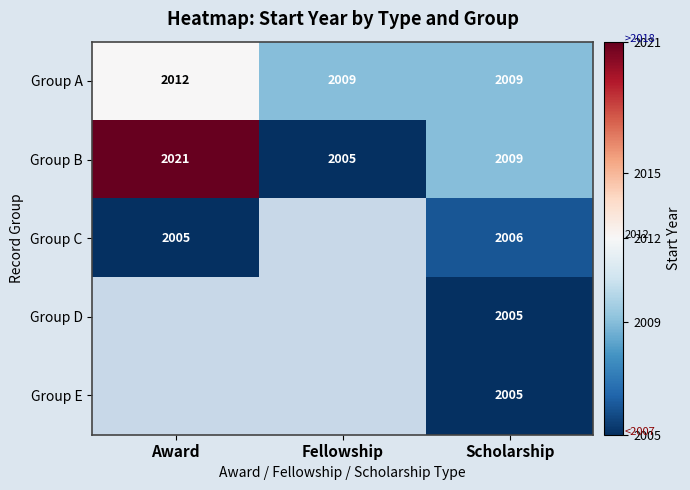

True or false: Group C has a value of 1165 at Scholarship.

False